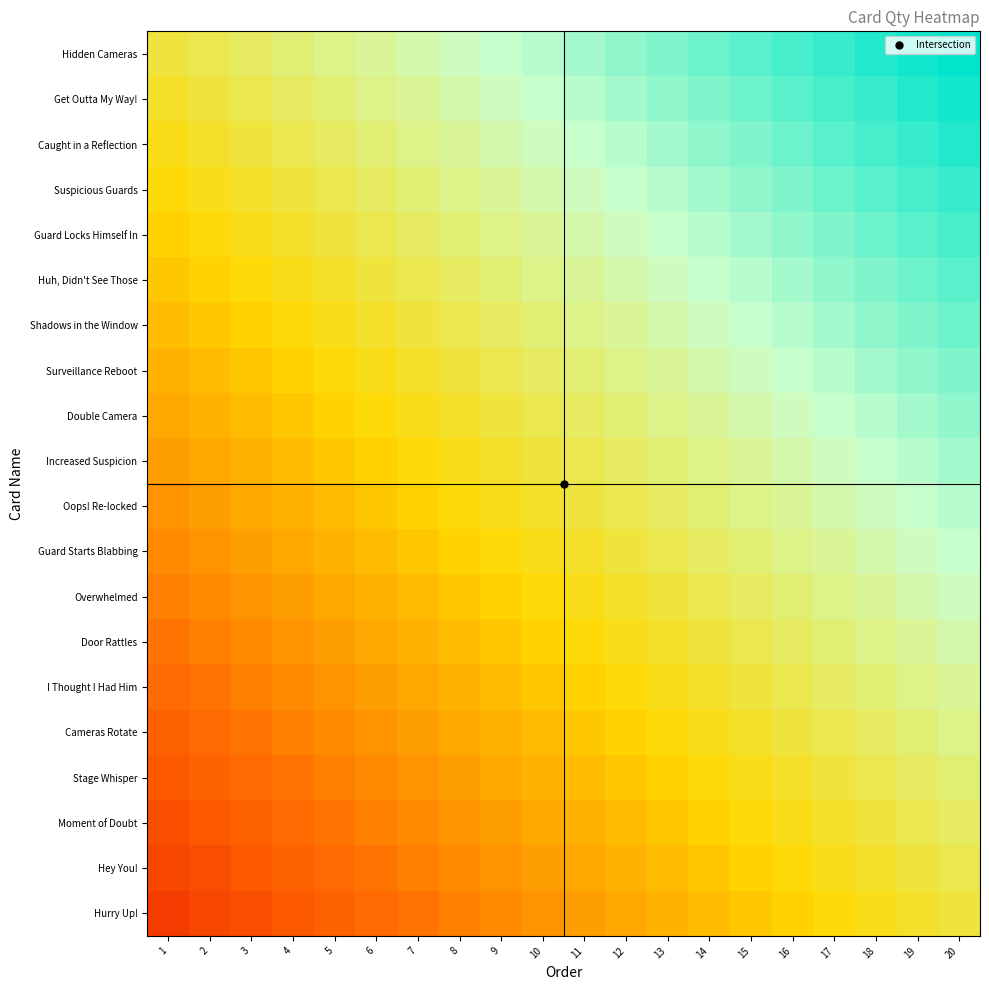

List the series in order of their peak value, lowest first.

Hurry Up!, Hey You!, Moment of Doubt, Stage Whisper, Cameras Rotate, I Thought I Had Him, Door Rattles, Overwhelmed, Guard Starts Blabbing, Oops! Re-locked, Increased Suspicion, Double Camera, Surveillance Reboot, Shadows in the Window, Huh, Didn't See Those, Guard Locks Himself In, Suspicious Guards, Caught in a Reflection, Get Outta My Way!, Hidden Cameras